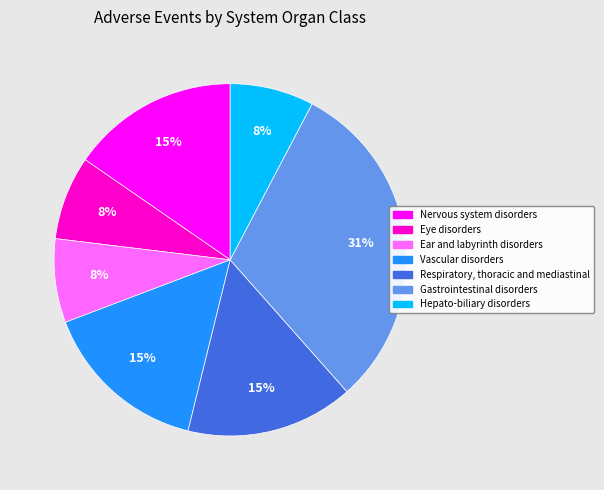

Is there a majority slice in this chart?

No